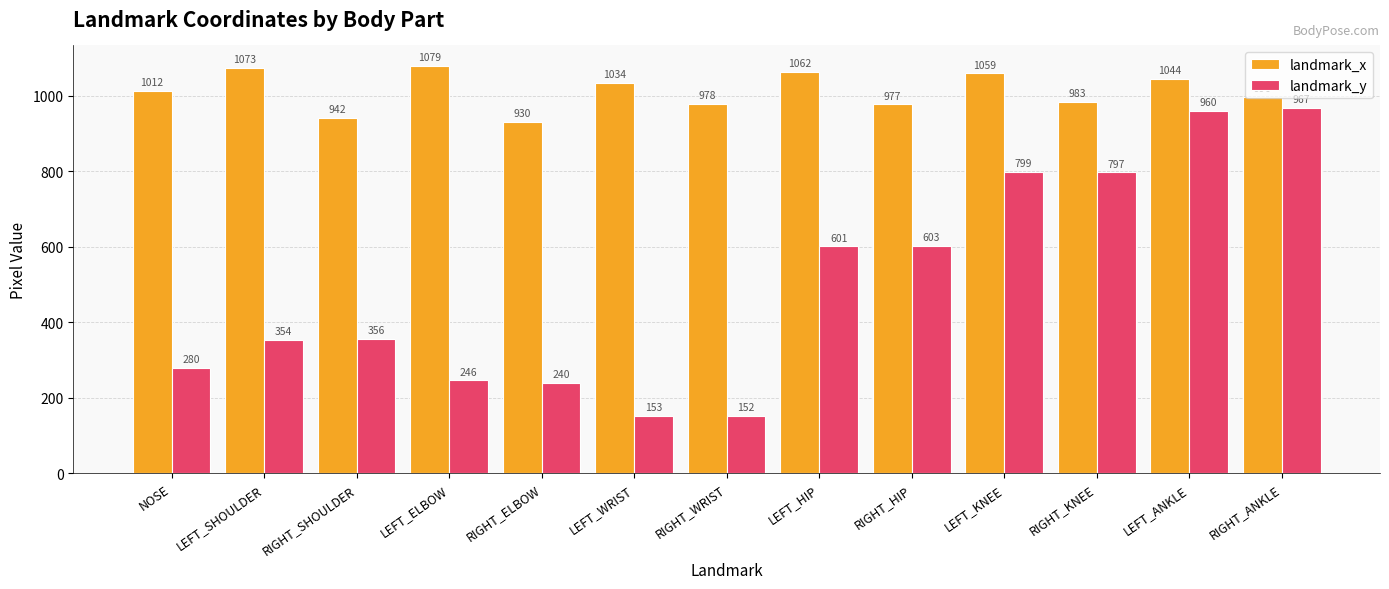

What is the maximum value shown in the chart?

1079